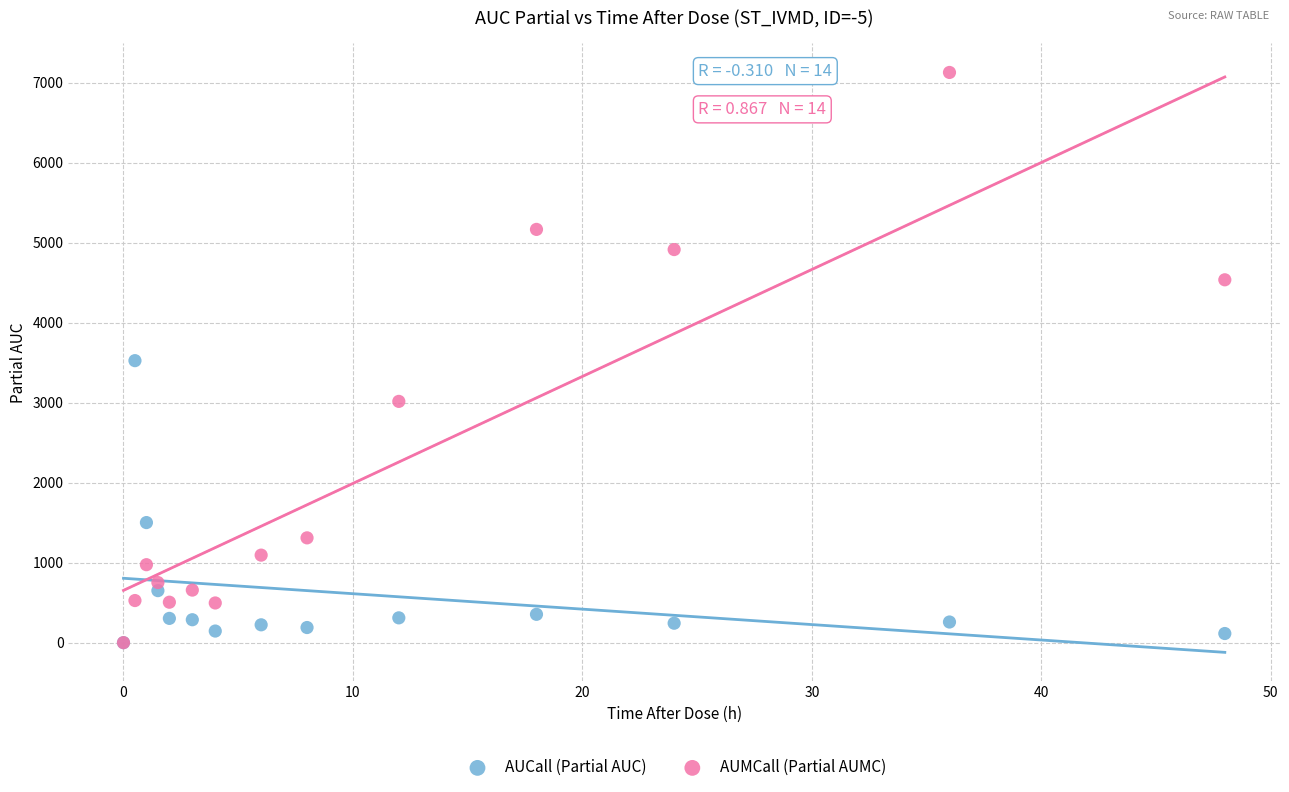

In the AUCall (Partial AUC) series, what Y value is closest to 1762?

1501.0